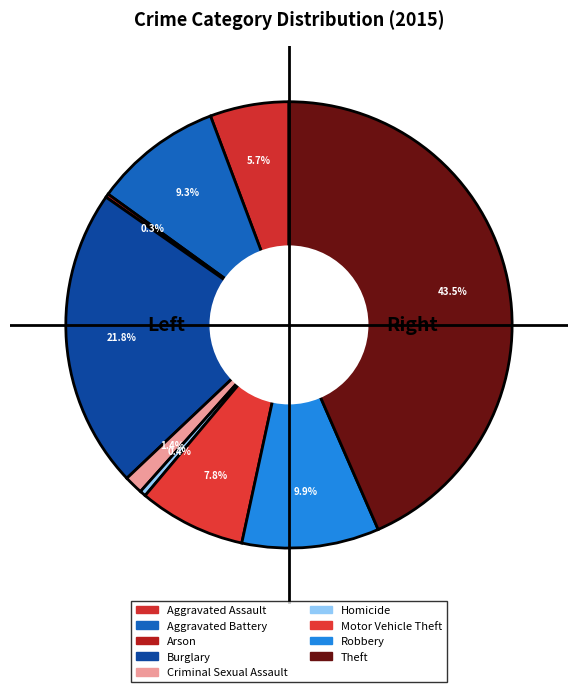

What is the change in value from Aggravated Assault to Arson?

-185